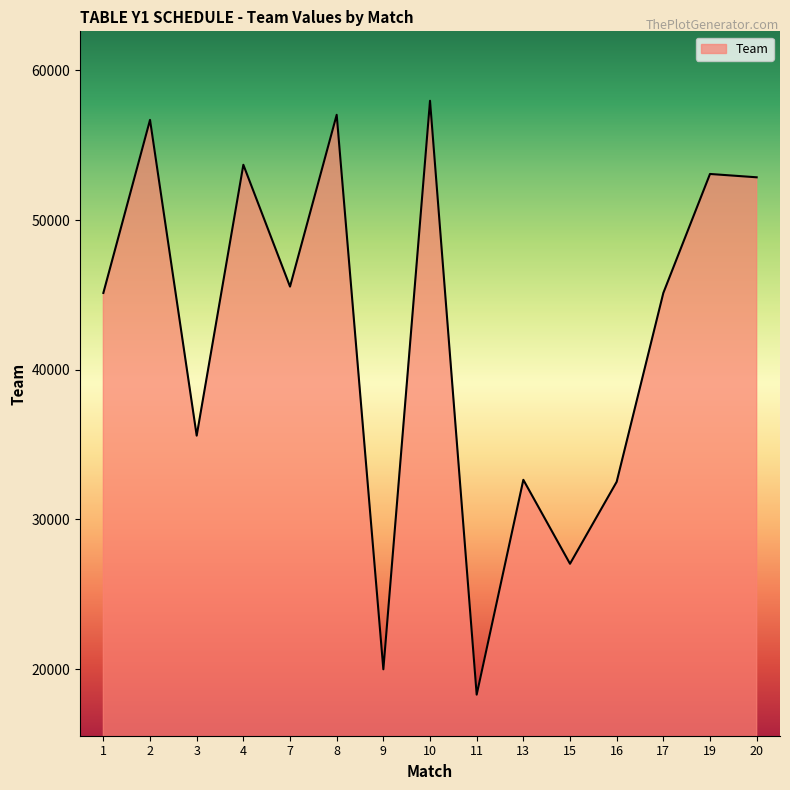

What value does the data have at 8, to the nearest 50?

57050